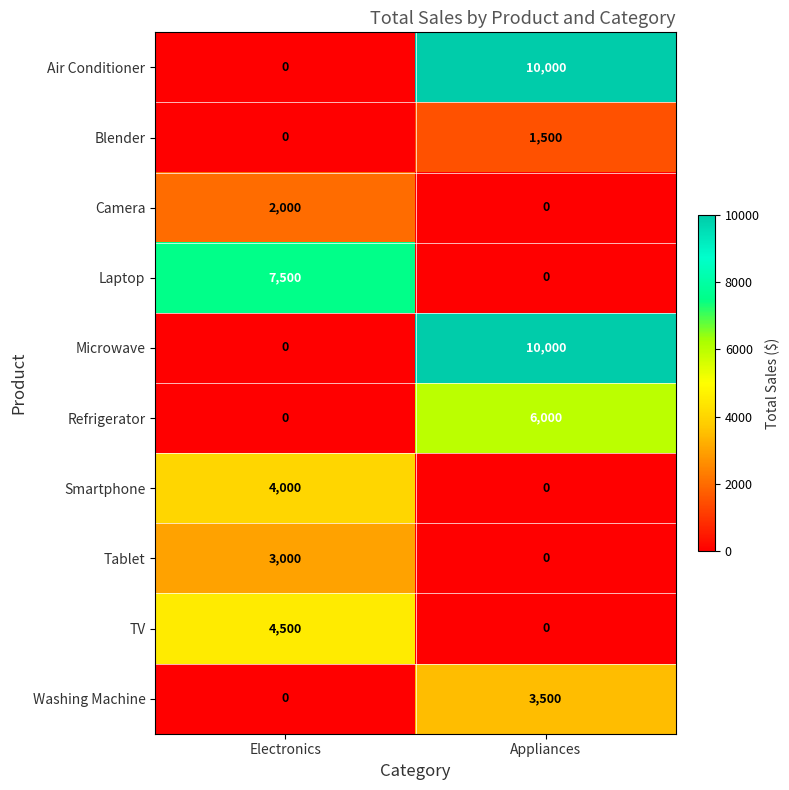

Where is Air Conditioner nearest to the value 5000?

Electronics